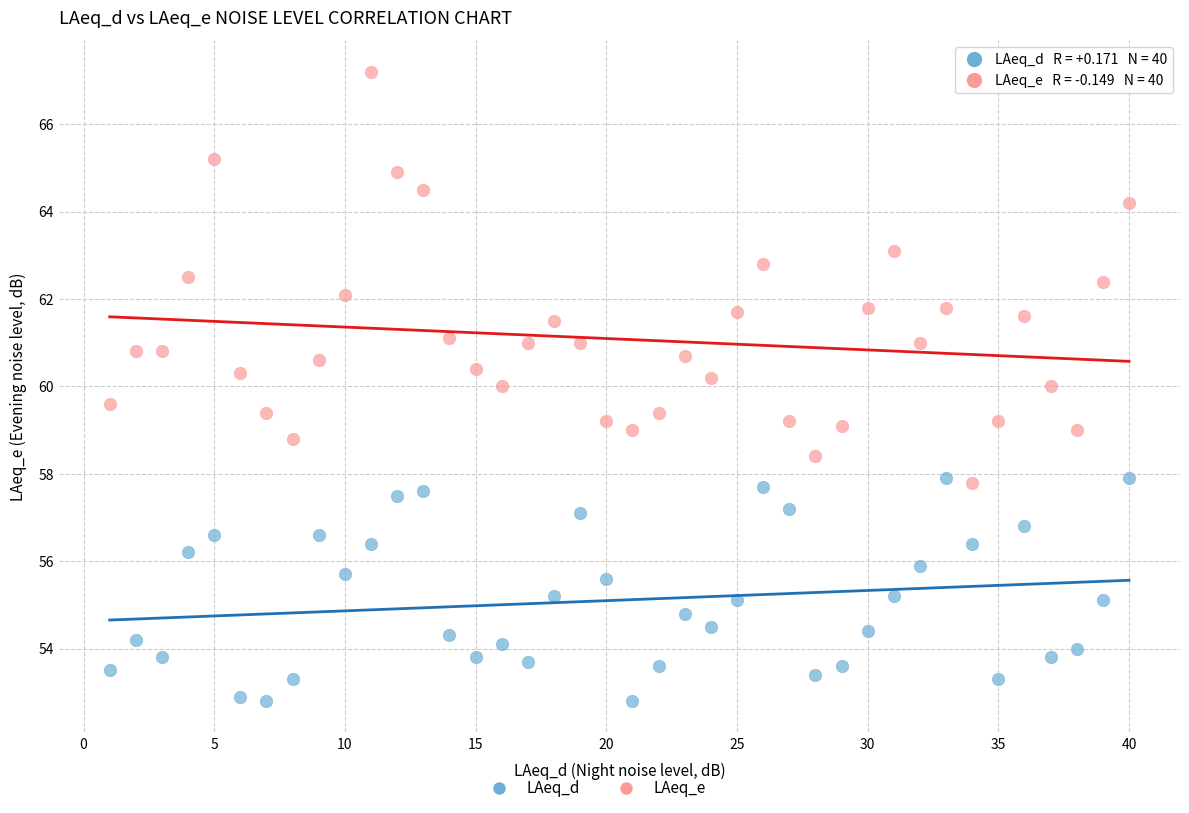

Which series contains the highest Y value?

LAeq_e